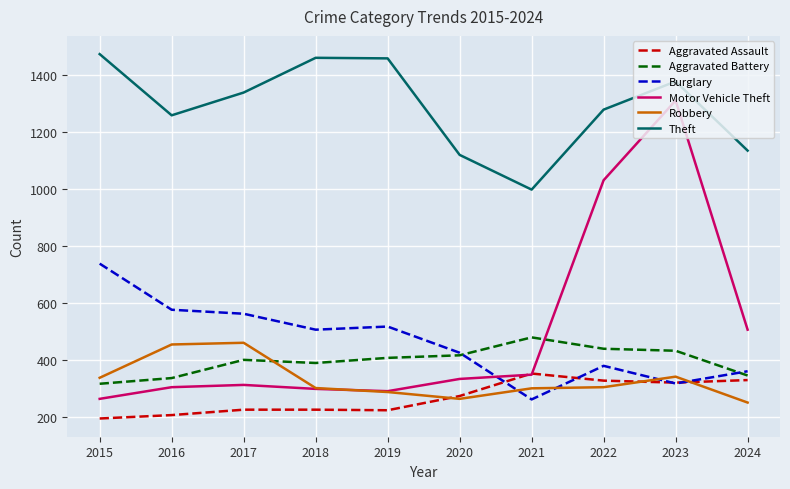

After their last crossing, which series has the higher values: Robbery or Motor Vehicle Theft?

Motor Vehicle Theft